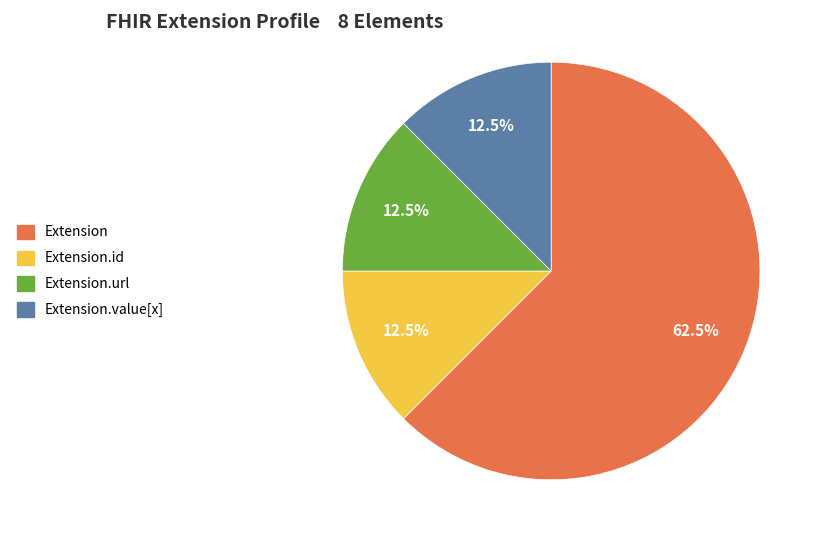

Does any single category account for the majority?

Yes